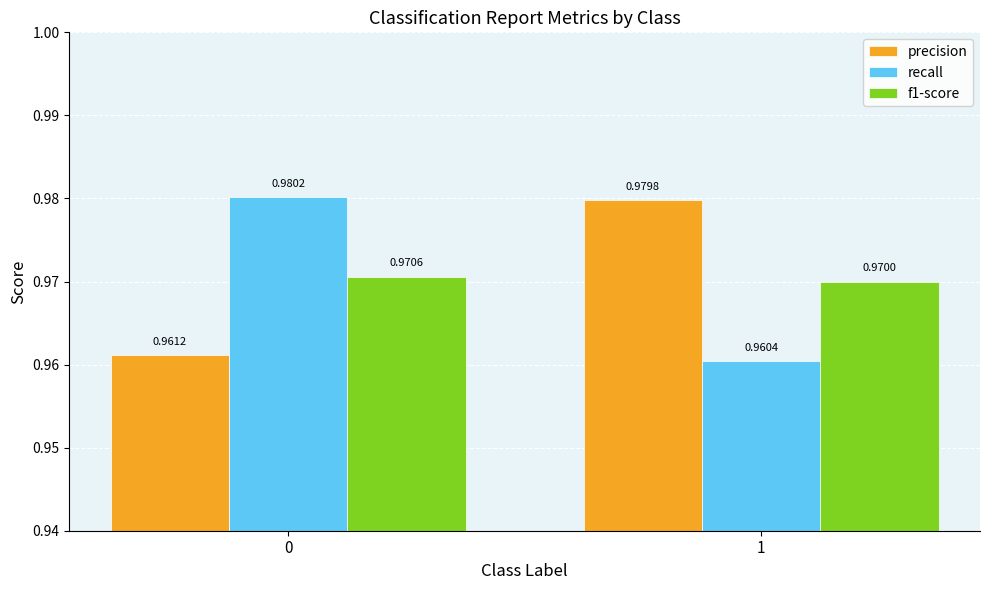

At 0, list the series in order from largest to smallest.

recall, f1-score, precision